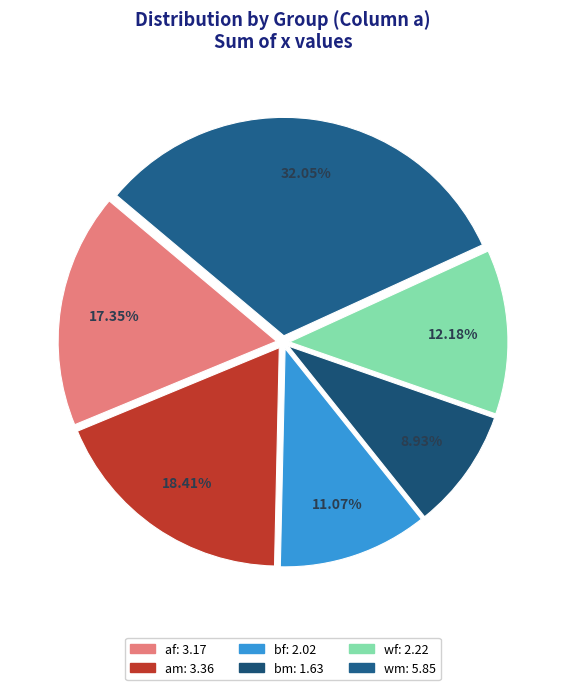

To the nearest percent, what is the difference between the largest and smallest slice percentages?

23%